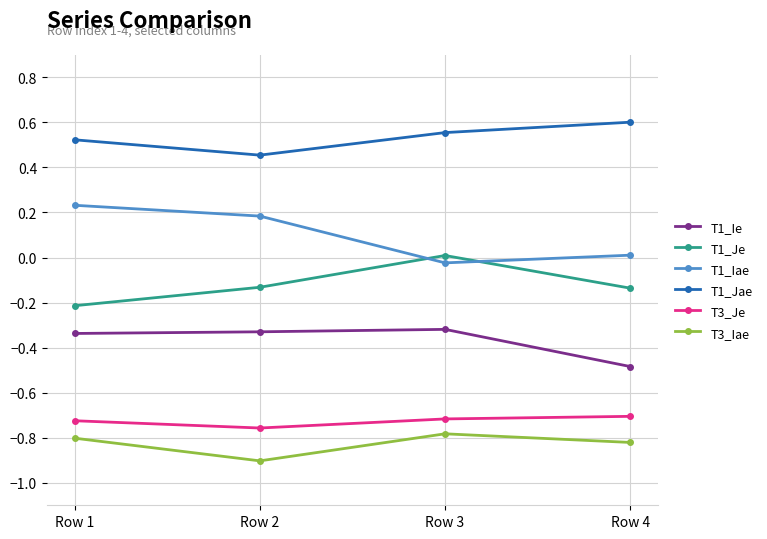

What is the sum of the T1_Jae values at Row 1 and Row 4?

1.1